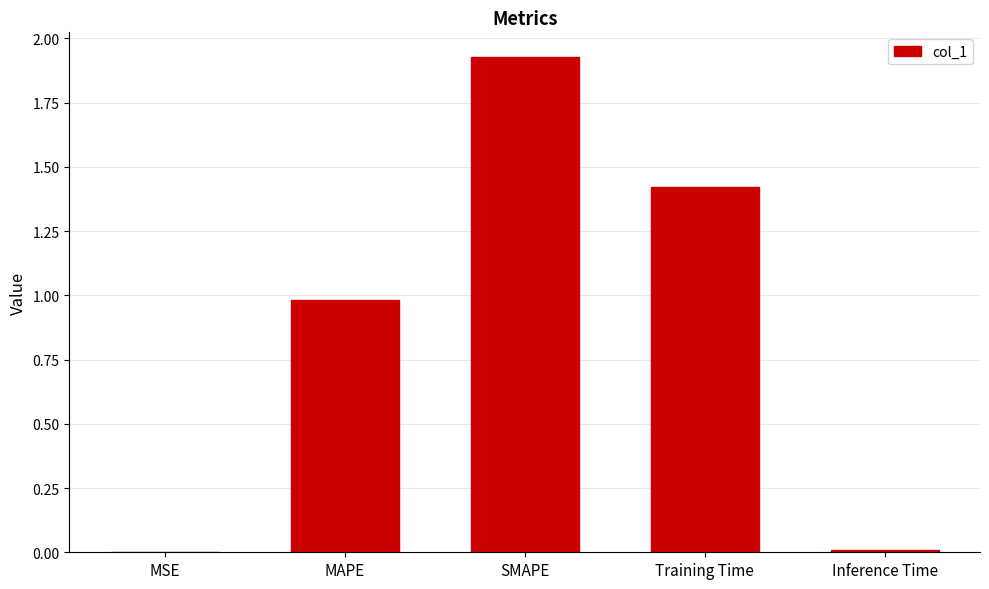

Between Inference Time and MAPE, which is larger?

MAPE